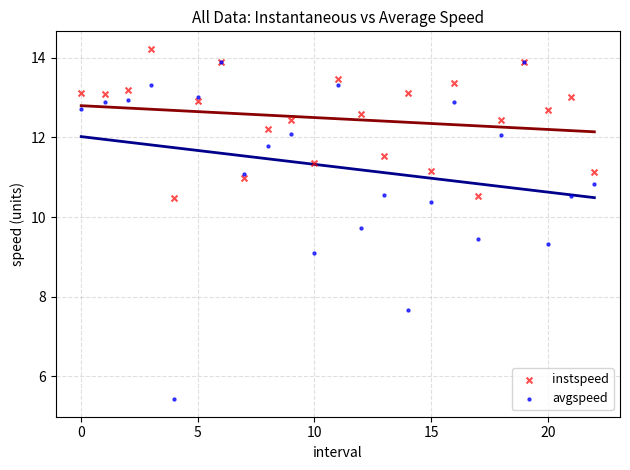

Which series has the widest spread of Y values?

avgspeed